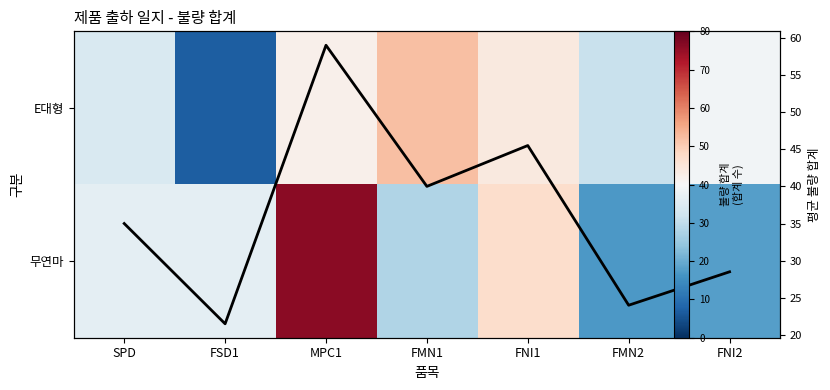

Where is 무연마 nearest to the value 46?

FNI1